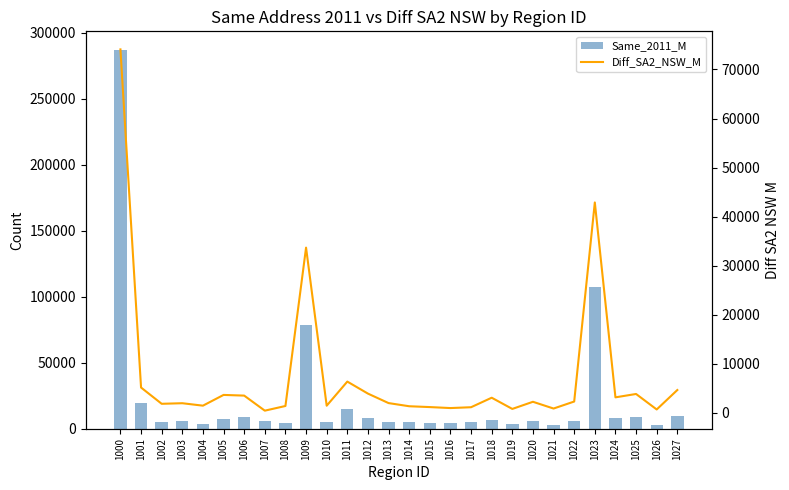

What is the sum of the Same_2011_M values at 1026 and 1020?

8723